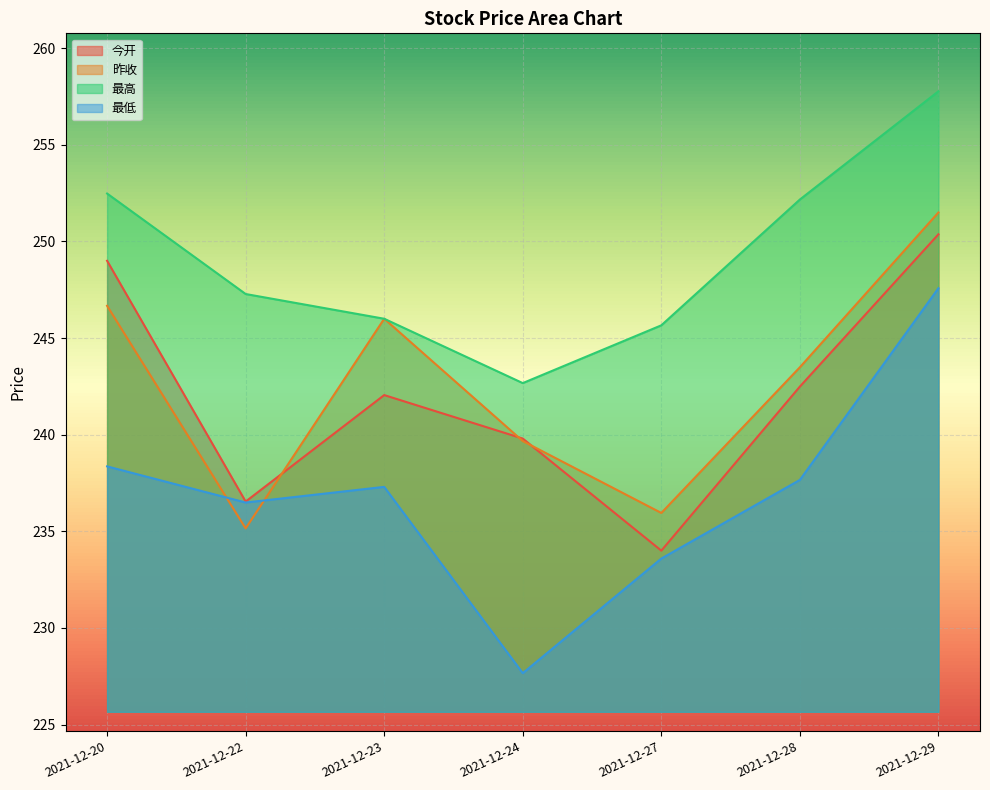

What is the value of the 昨收 point at the 5th from the left?

235.9